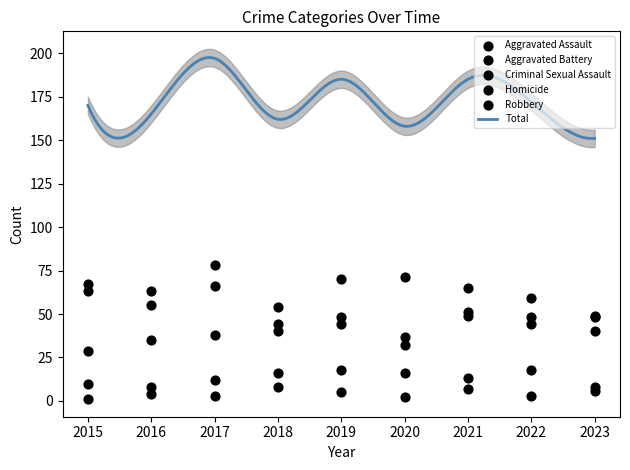

At how many categories does at least one series exceed 2?

9